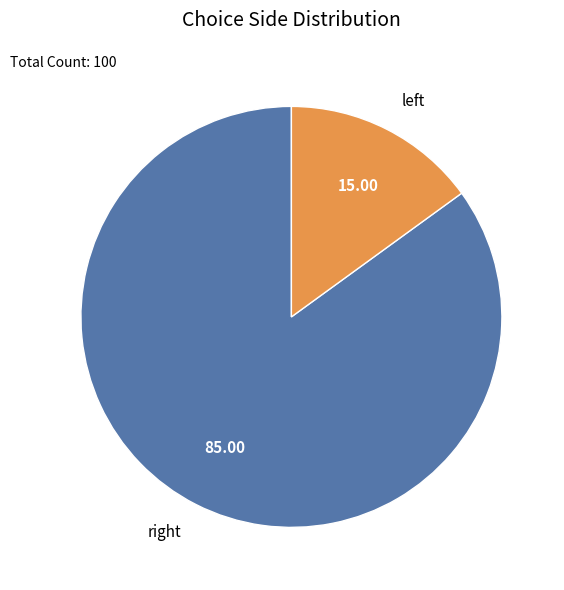

Count the number of slices in the pie.

2